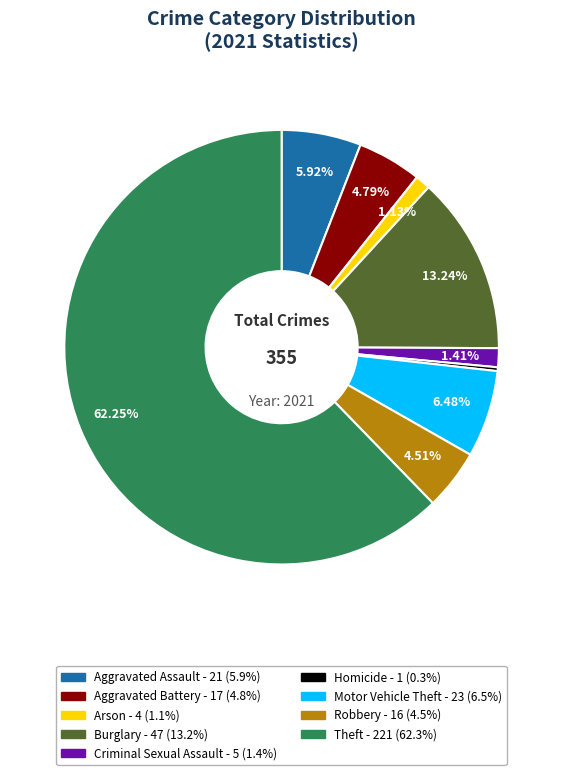

How many segments does this pie chart have?

9